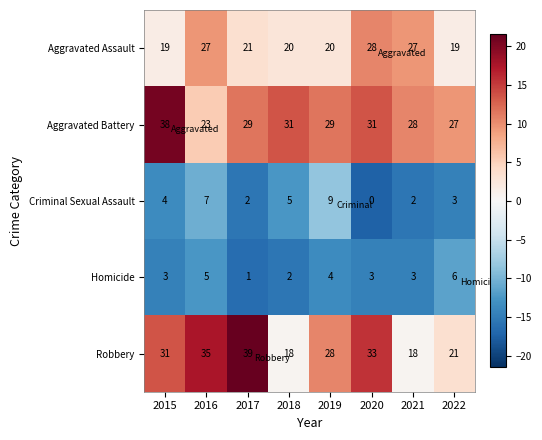

Count the Aggravated Assault values in the range 20 to 27.

5